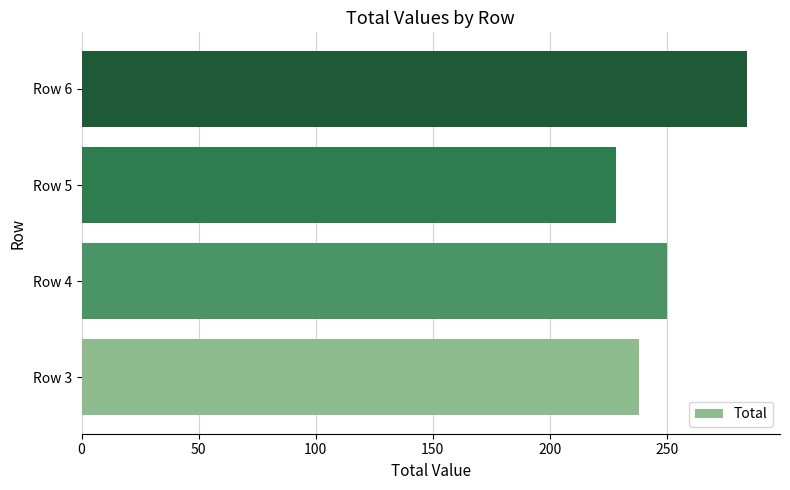

What is the change in value from Row 4 to Row 6?

+34